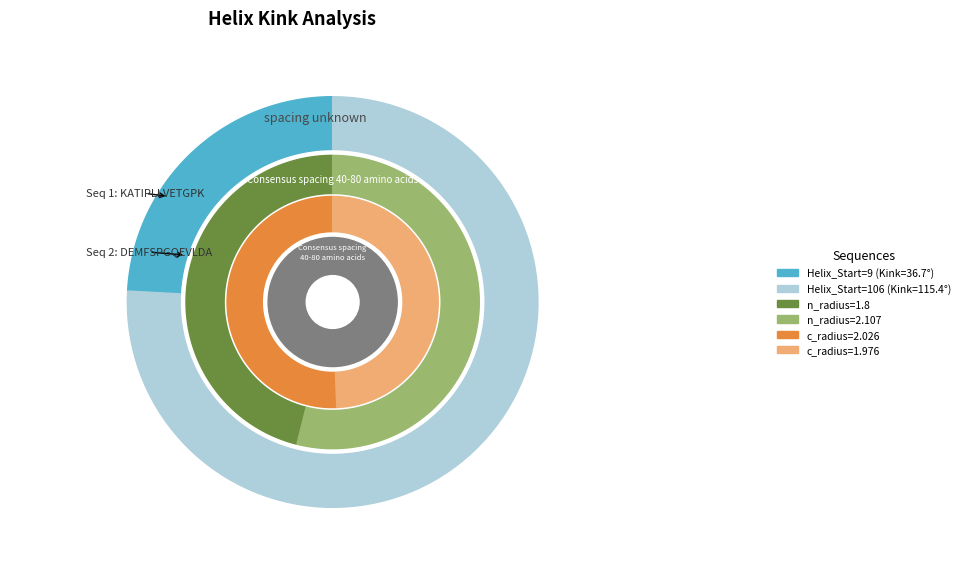

Does 106 represent more than half of the total?

Yes